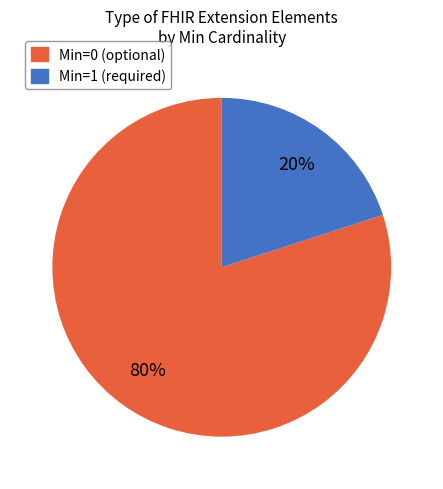

Is there a majority slice in this chart?

Yes